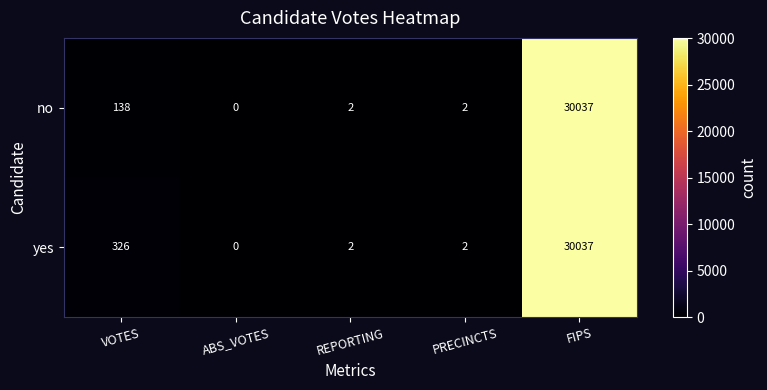

Between VOTES and REPORTING, which series saw the biggest shift?

yes